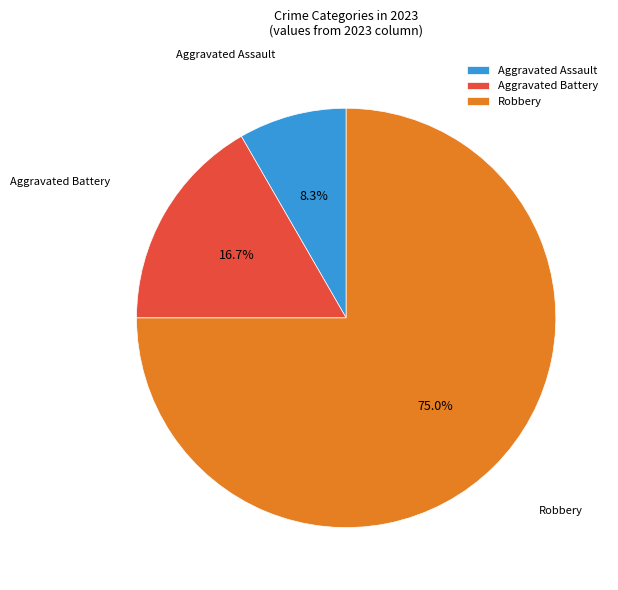

Which slice is the largest?

Robbery